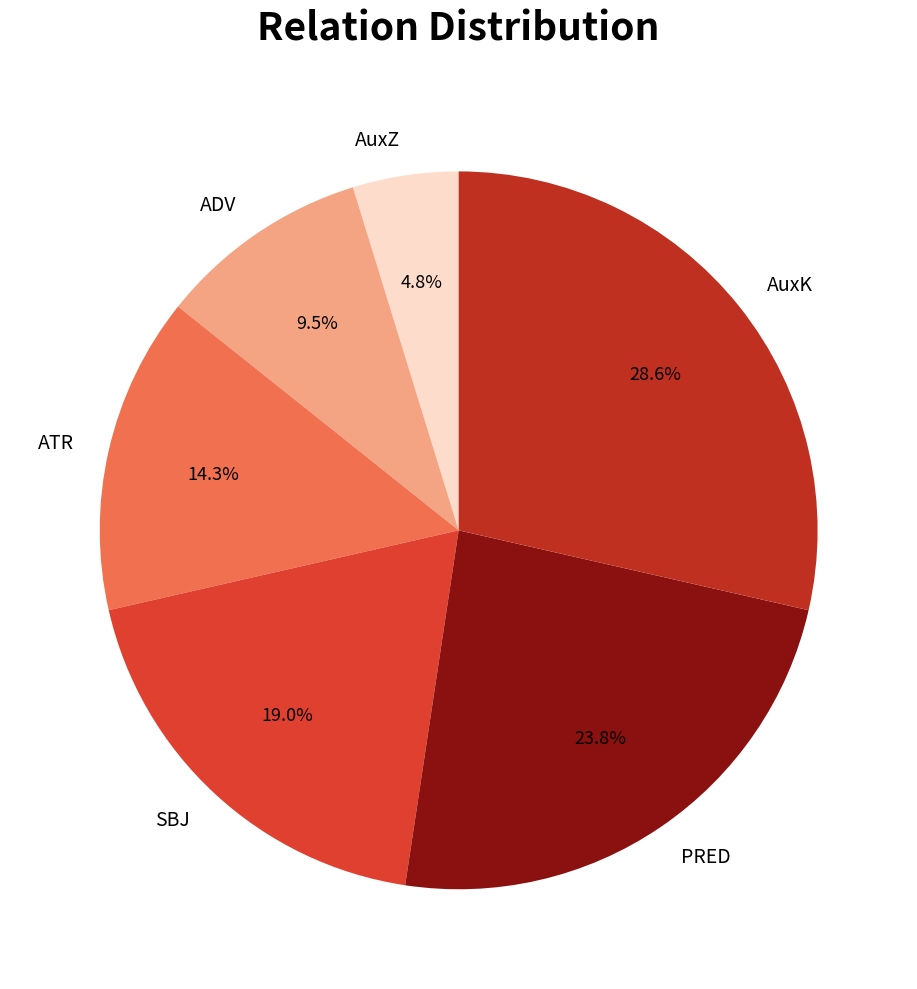

True or false: ATR accounts for 14% of the total.

True